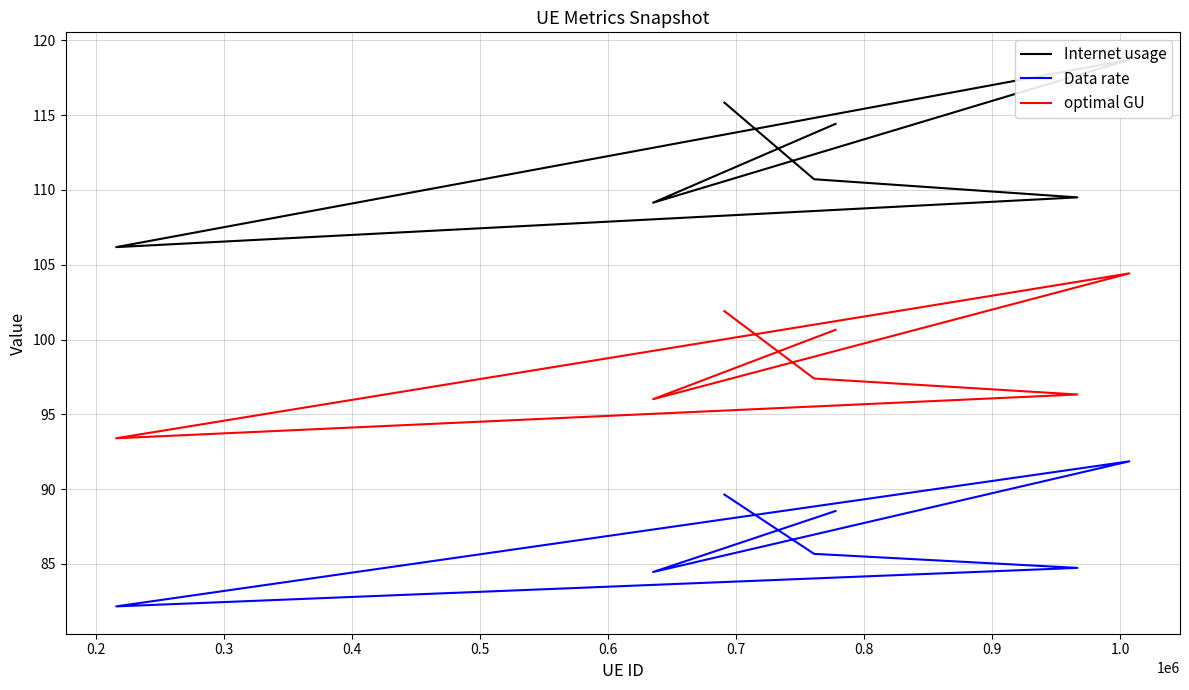

List the series in order of their peak value, lowest first.

Data rate, optimal GU, Internet usage